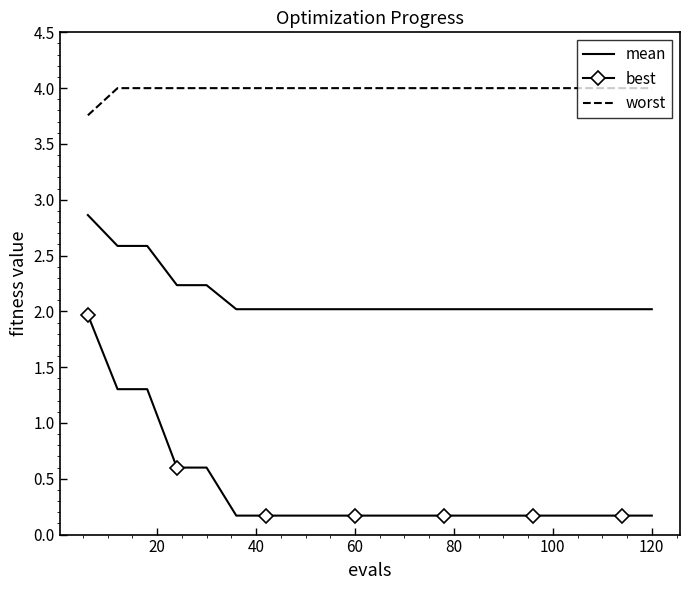

Which series has the largest total across all categories?

worst